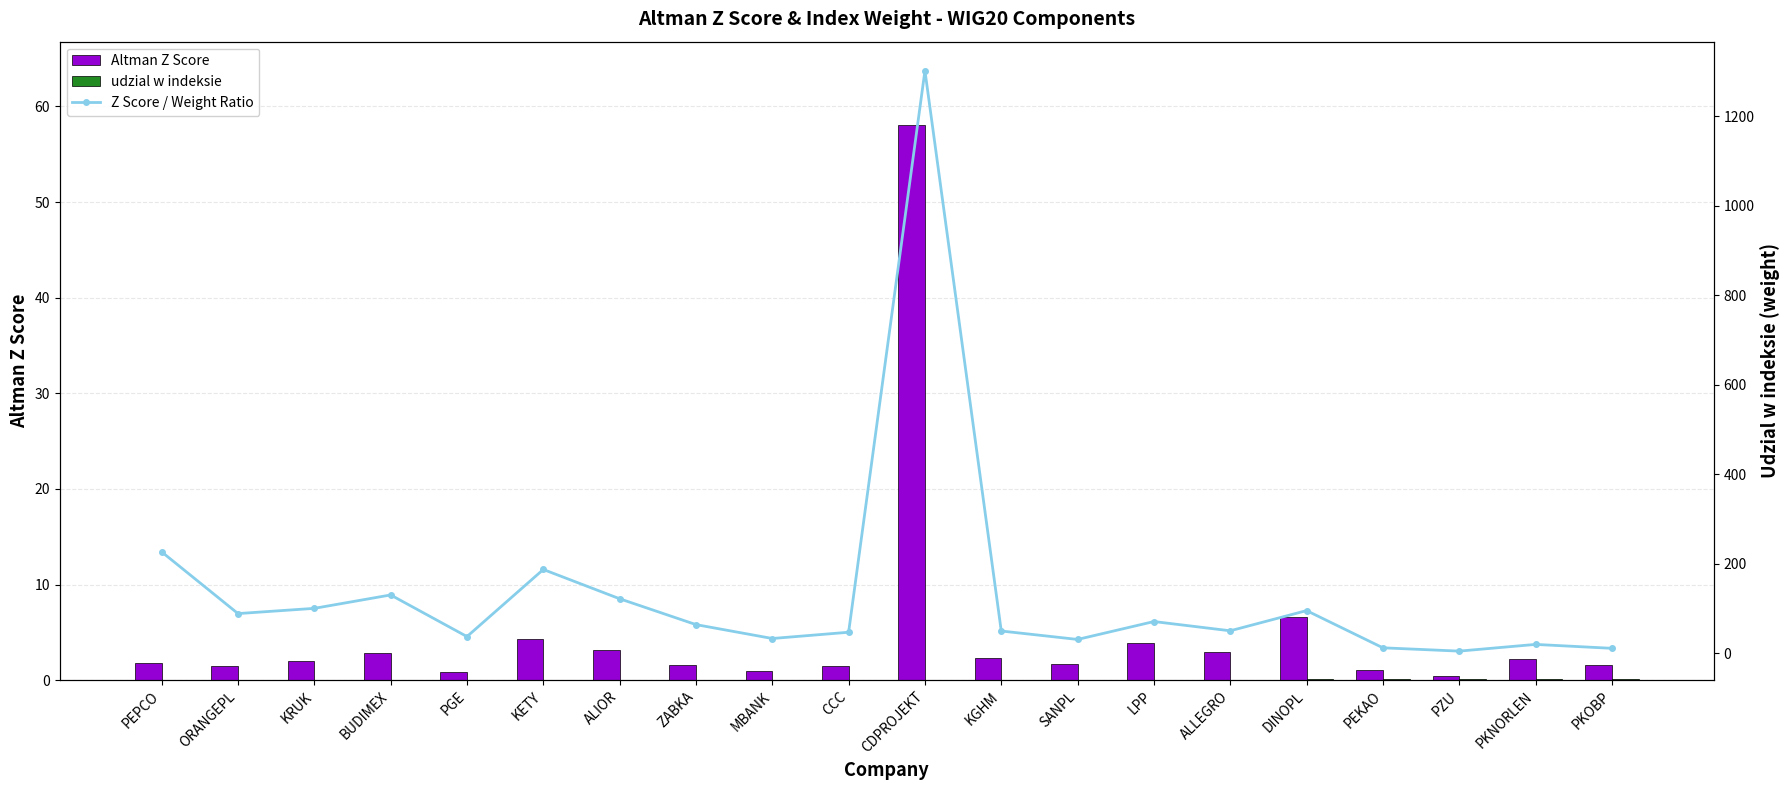

Reading left to right, transcribe all the data shown in this chart.

Altman Z Score: PEPCO=1.8	ORANGEPL=1.5	KRUK=1.9	BUDIMEX=2.8	PGE=0.8	KETY=4.3	ALIOR=3.1	ZABKA=1.6	MBANK=0.9	CCC=1.5	CDPROJEKT=58.1	KGHM=2.3	SANPL=1.6	LPP=3.9	ALLEGRO=3.0	DINOPL=6.6	PEKAO=1.0	PZU=0.4	PKNORLEN=2.2	PKOBP=1.6
udzial w indeksie: PEPCO=0.0	ORANGEPL=0.0	KRUK=0.0	BUDIMEX=0.0	PGE=0.0	KETY=0.0	ALIOR=0.0	ZABKA=0.0	MBANK=0.0	CCC=0.0	CDPROJEKT=0.0	KGHM=0.0	SANPL=0.1	LPP=0.1	ALLEGRO=0.1	DINOPL=0.1	PEKAO=0.1	PZU=0.1	PKNORLEN=0.1	PKOBP=0.1
Z Score / Weight Ratio: PEPCO=226.2	ORANGEPL=88.3	KRUK=100.0	BUDIMEX=130.0	PGE=36.9	KETY=186.9	ALIOR=121.4	ZABKA=63.7	MBANK=32.6	CCC=46.6	CDPROJEKT=1301.9	KGHM=49.4	SANPL=30.5	LPP=70.5	ALLEGRO=49.8	DINOPL=95.0	PEKAO=11.8	PZU=4.4	PKNORLEN=19.4	PKOBP=10.7